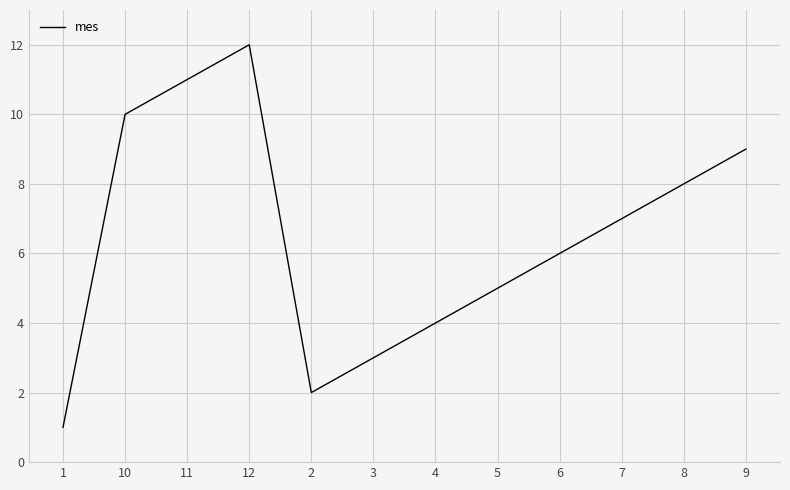

Count the number of categories in the chart.

12